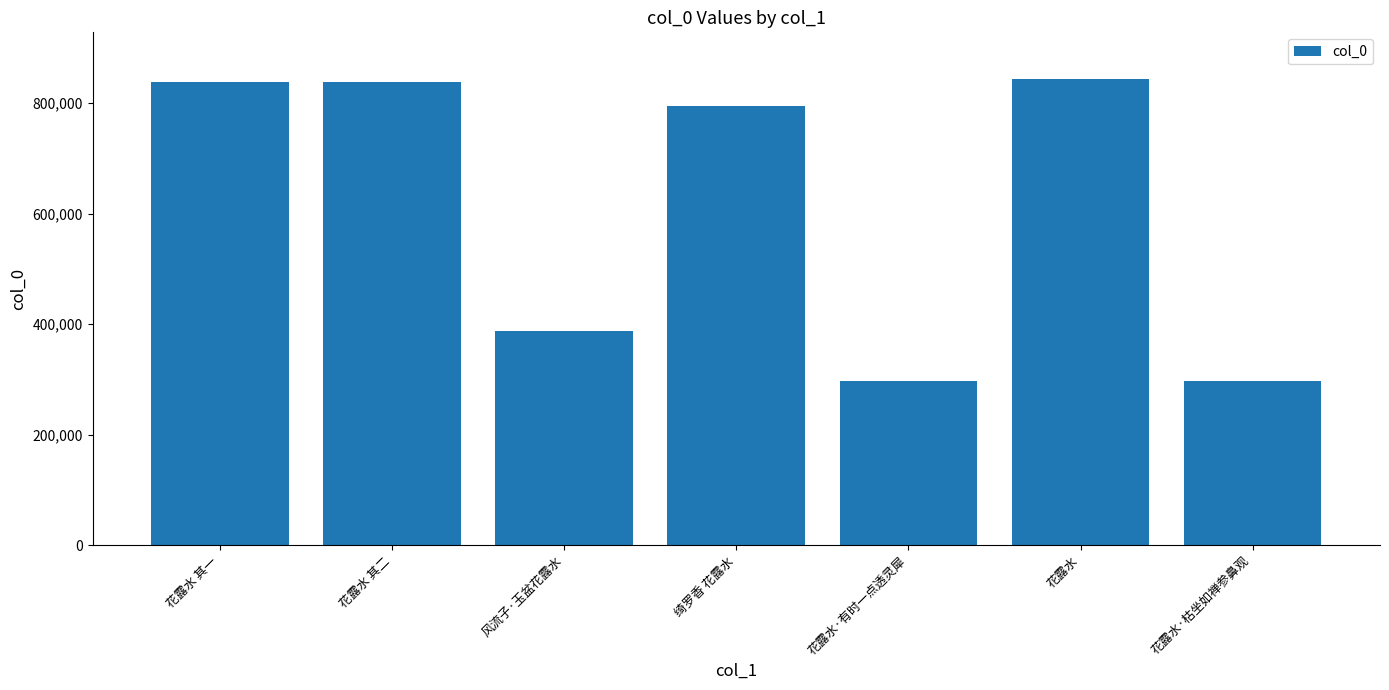

What is the difference between the values at 绮罗香 花露水 and 风流子·玉盆花露水?

406357